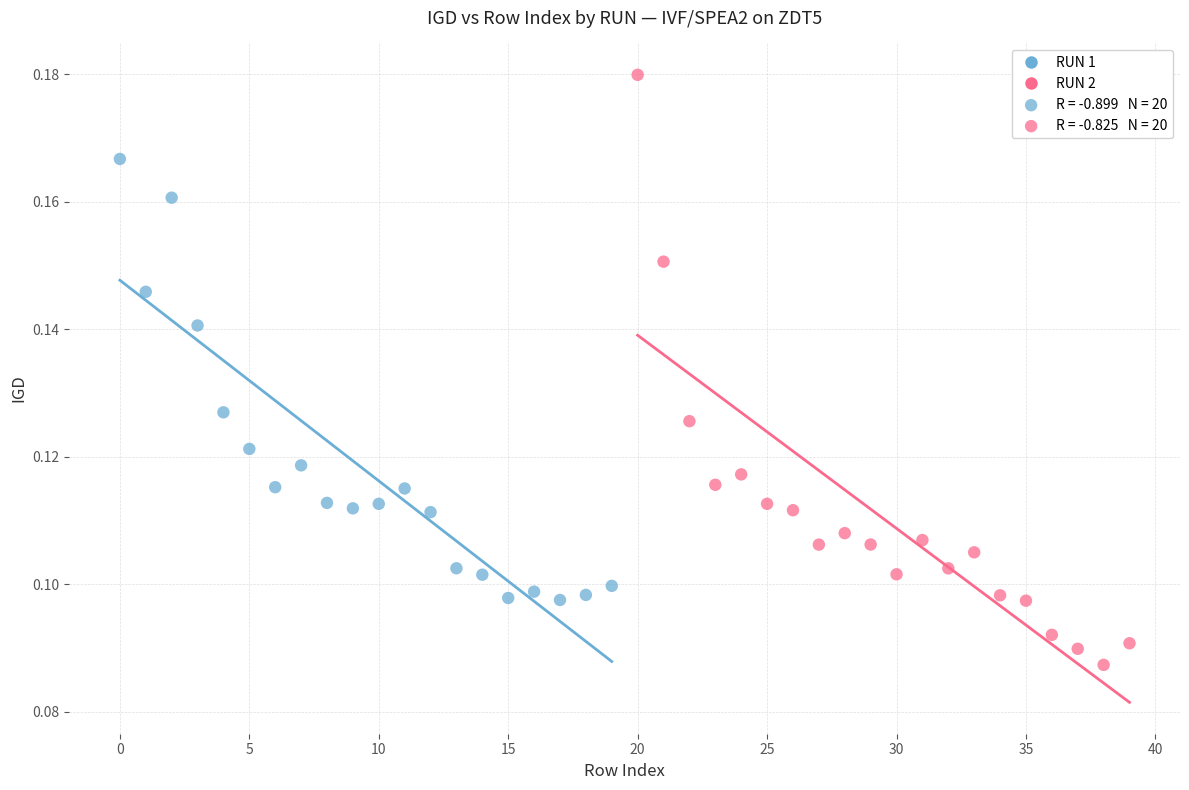

Which series reaches the maximum Y coordinate?

RUN 2